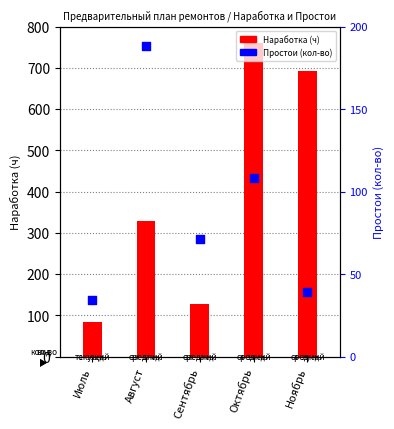

Which series has the largest Y range (max minus min)?

Наработка